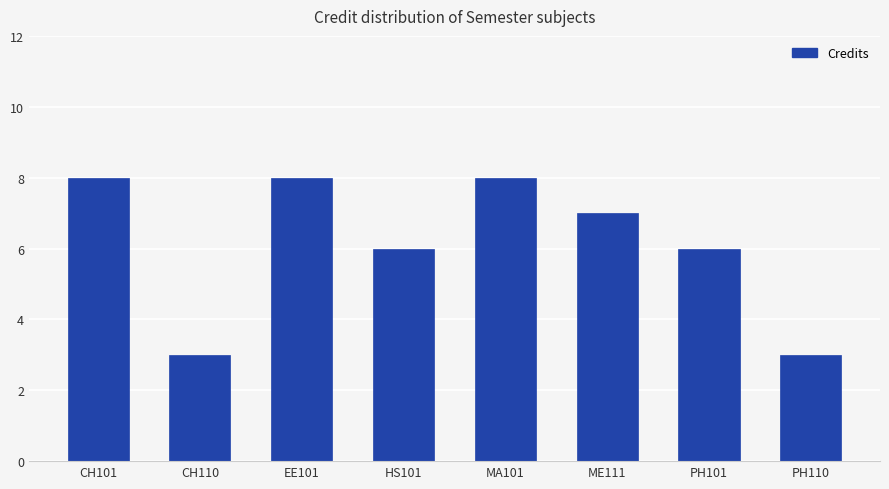

How many data points does each series have?

8